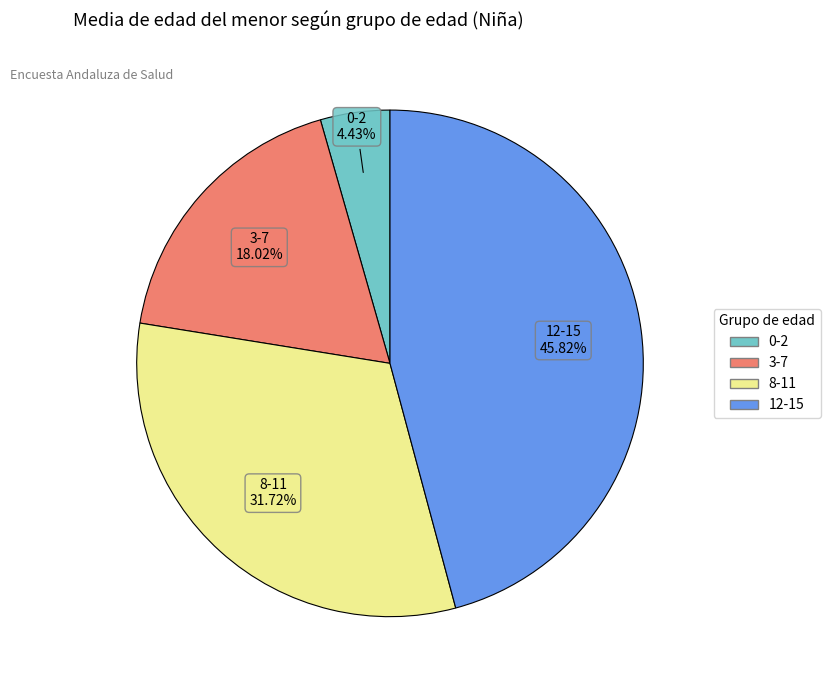

Is it true that 12-15 is 46% of the pie?

True